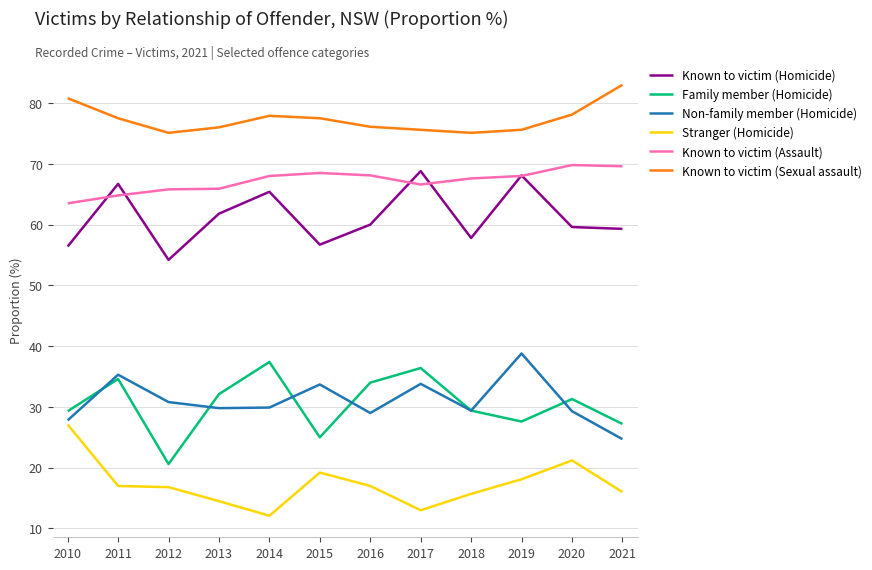

True or false: Known to victim (Sexual assault) and Known to victim (Assault) intersect in this chart.

False